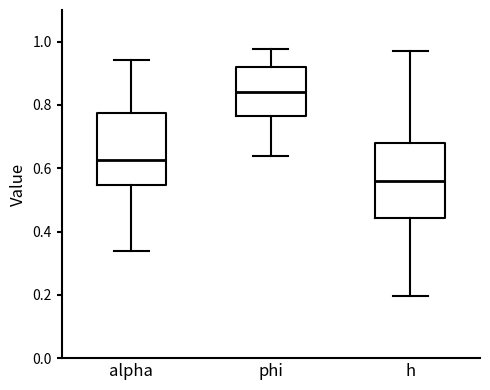

Reading left to right, read every box against the y-axis: the position of its median line, the range the box covers, and the ends of its whiskers. The values are not printed on the chart, so give them approximately, as read against the axis.

alpha: median 0.62, box 0.54 to 0.78, whiskers 0.34 to 0.94
phi: median 0.84, box 0.76 to 0.92, whiskers 0.64 to 0.98
h: median 0.56, box 0.44 to 0.68, whiskers 0.20 to 0.98